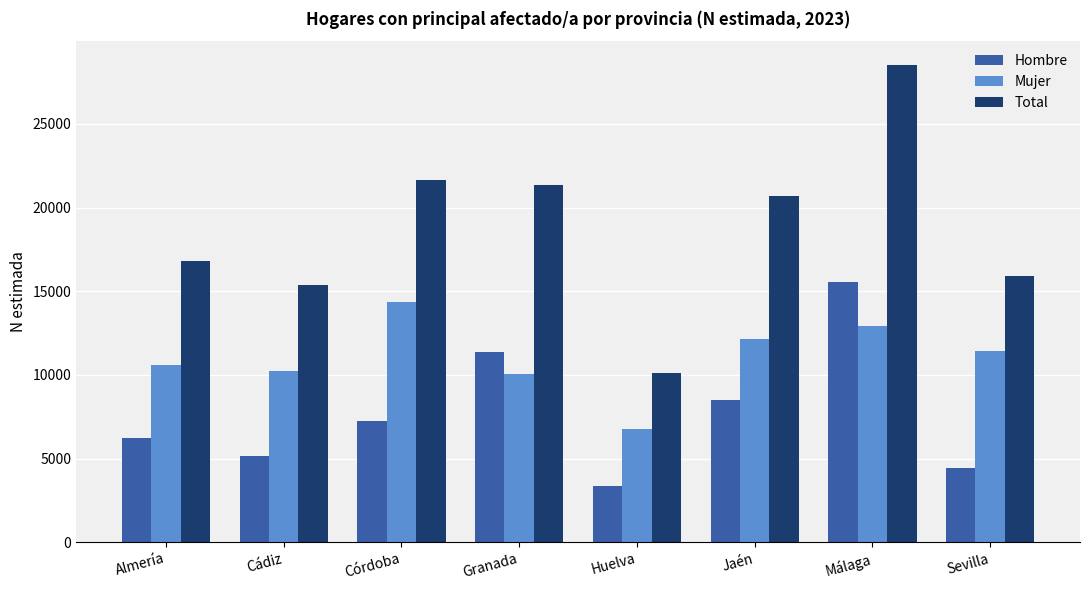

How many values in the Hombre series are below 7268?

4